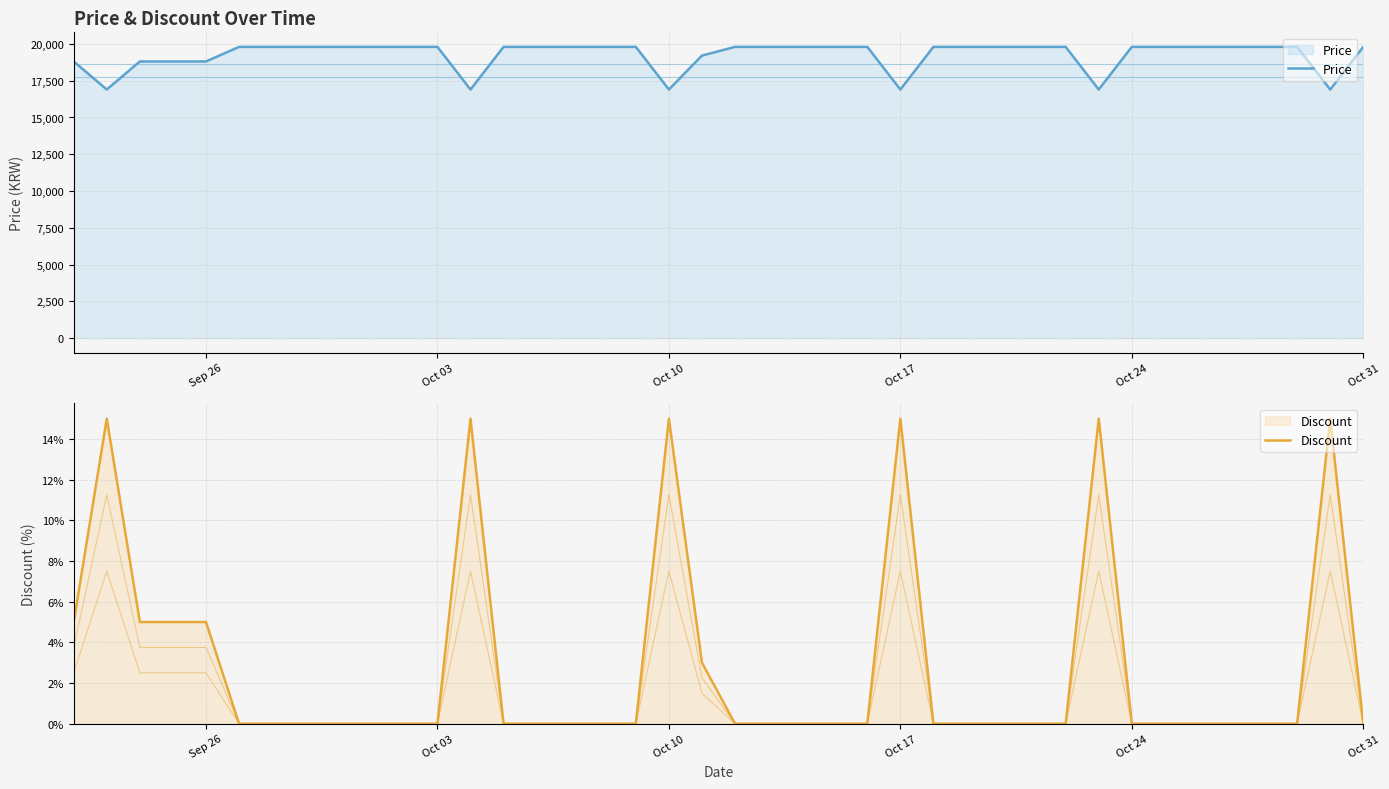

How many lines are shown in the chart?

2